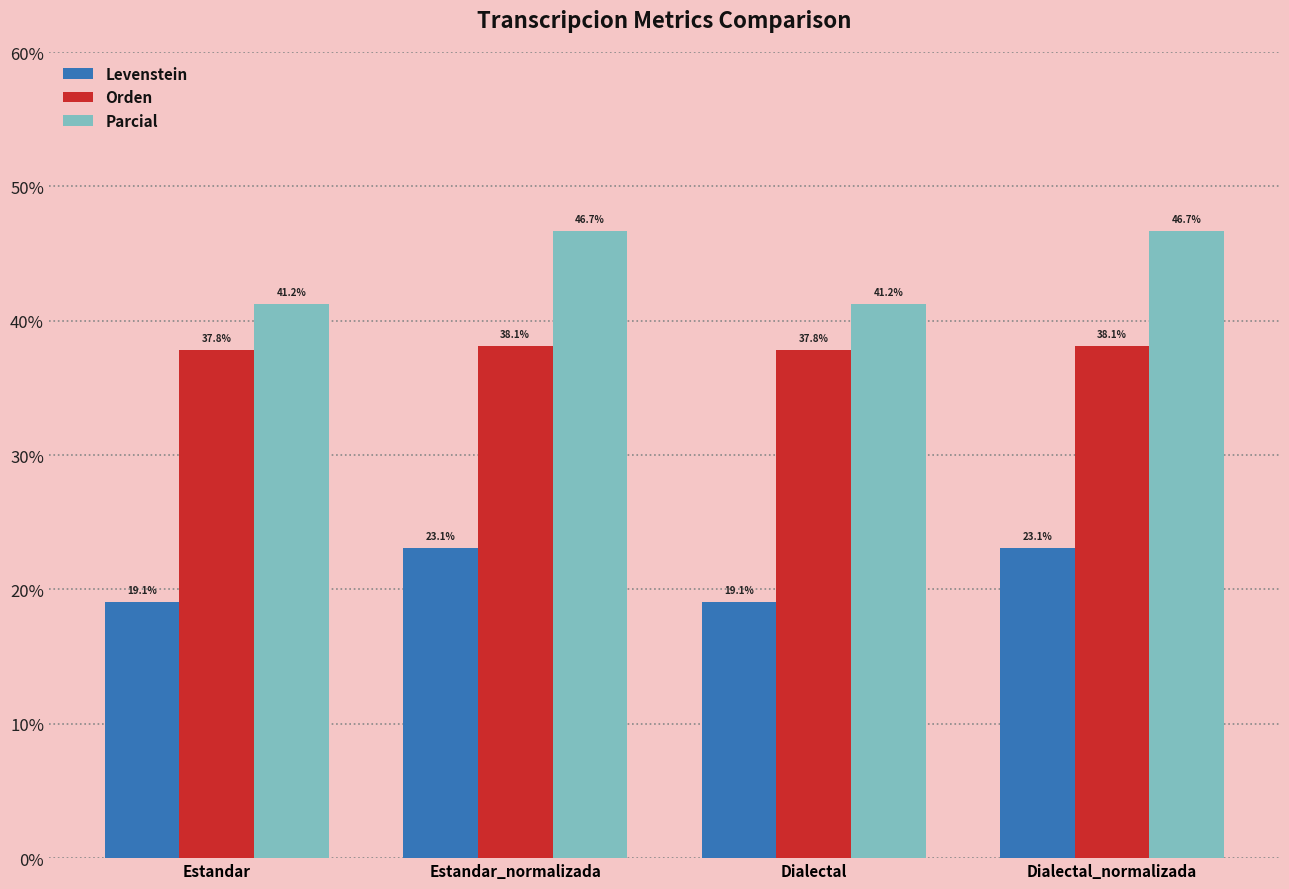

At which label does Parcial first exceed 46?

Estandar_normalizada